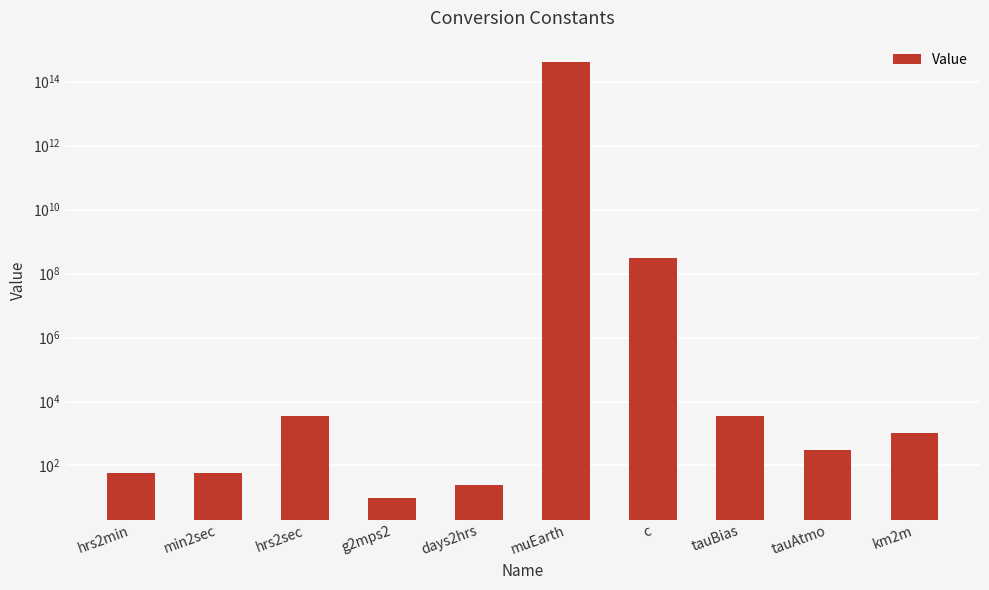

How many bars are there in total?

10